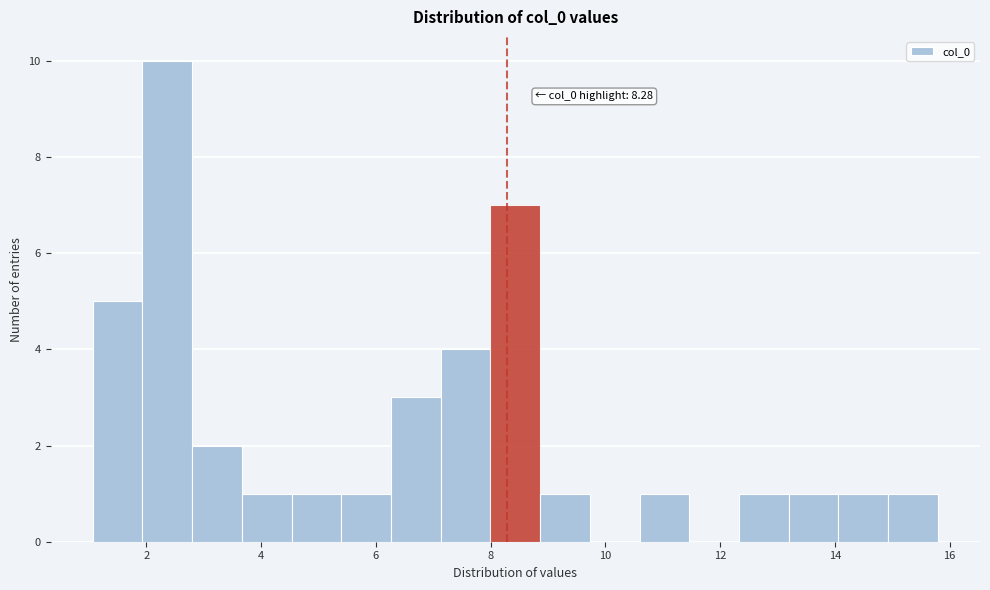

Which range on the x-axis has the tallest bar?

2.0 to 2.8